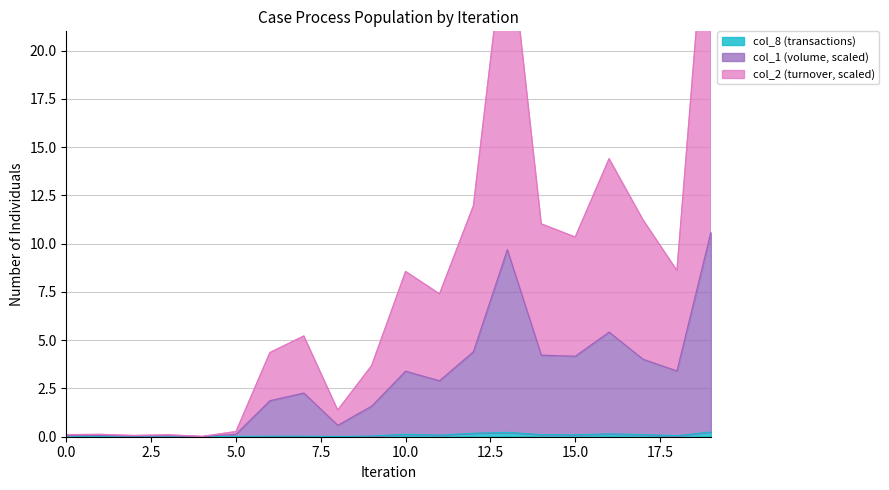

Does the chart have visible grid lines?

Yes